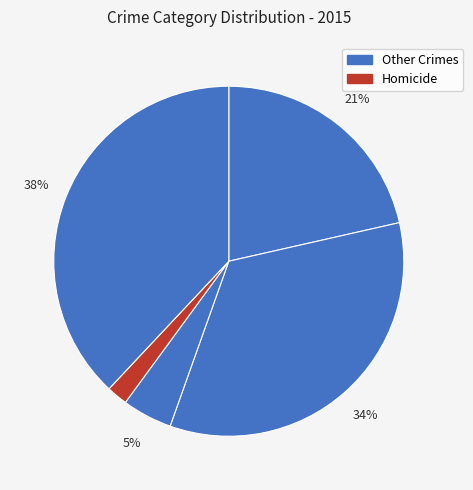

Count the number of slices in the pie.

5